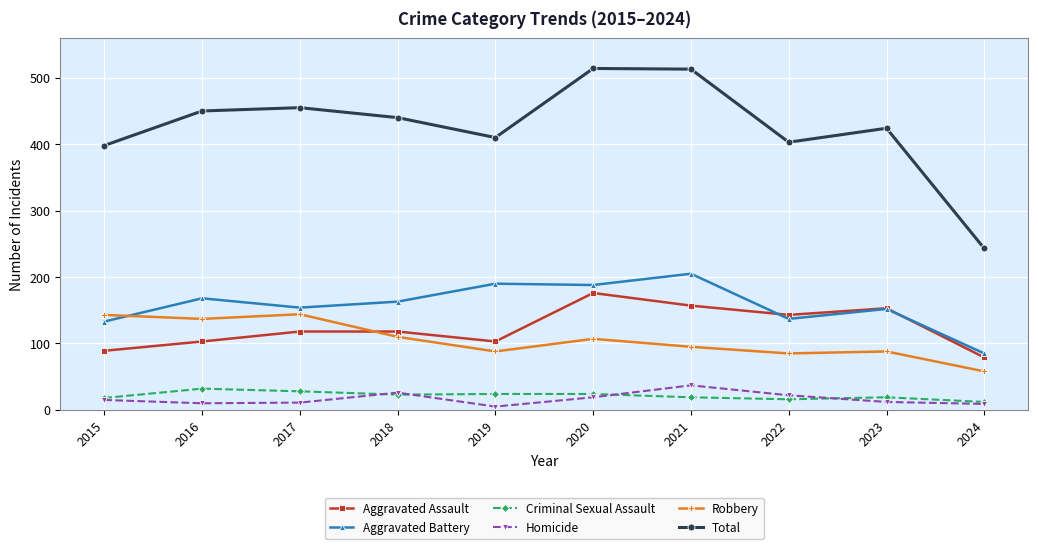

What is the sum of all Aggravated Battery values?

1575